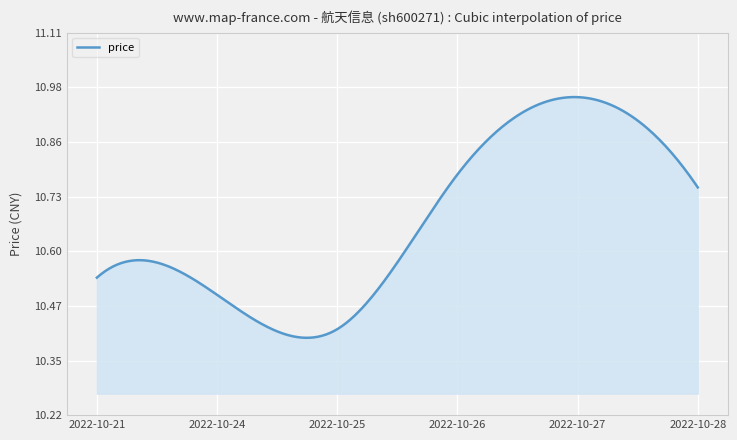

Is this an area chart (filled region under the line)?

Yes